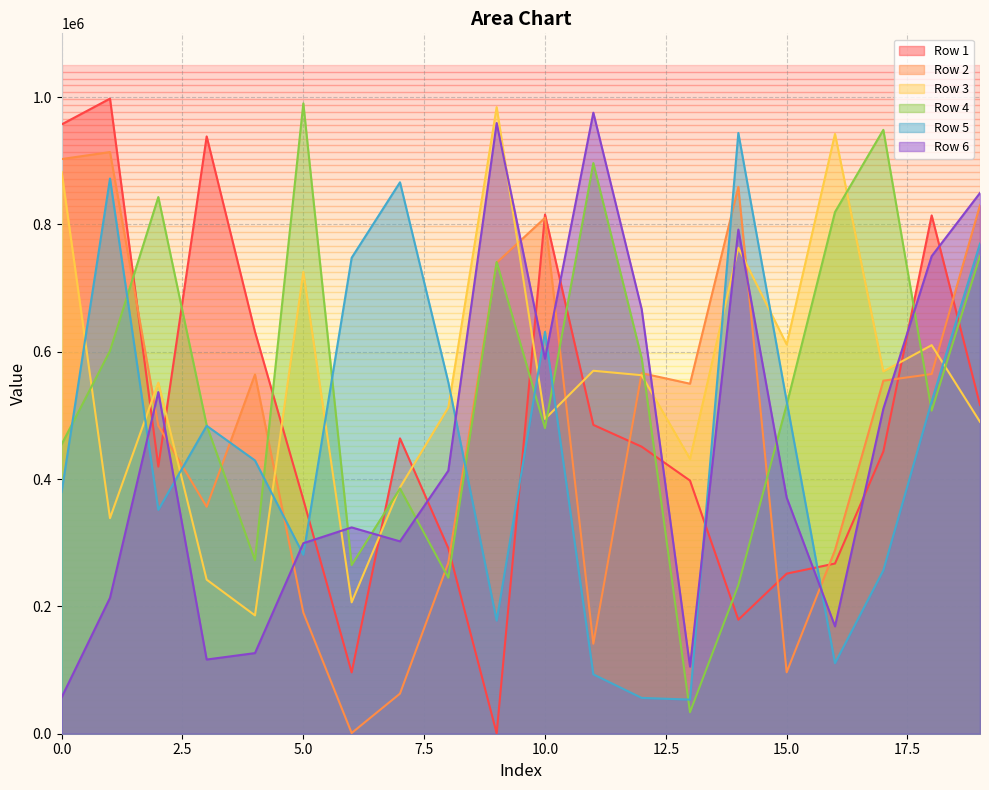

What is the approximate value of Row 3 at 5.0?

725411